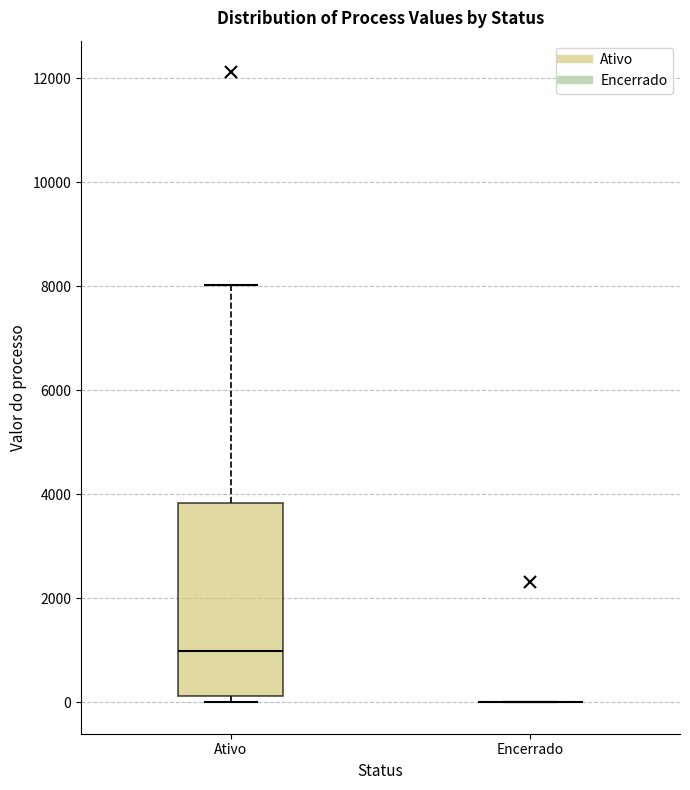

Reading left to right, read every box against the y-axis: the position of its median line, the range the box covers, and the ends of its whiskers. The values are not printed on the chart, so give them approximately, as read against the axis.

Ativo: median 1000, box 200 to 3800, whiskers 0 to 8000
Encerrado: box collapsed to a line at 0, whiskers 0 to 0